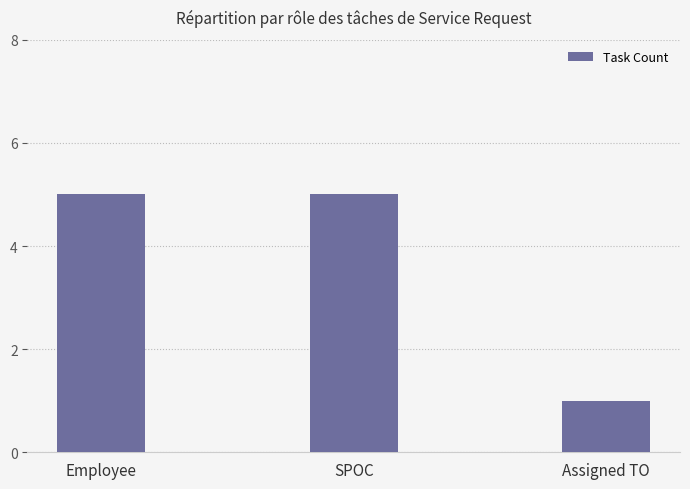

What is the value of the 3rd bar from the left?

1